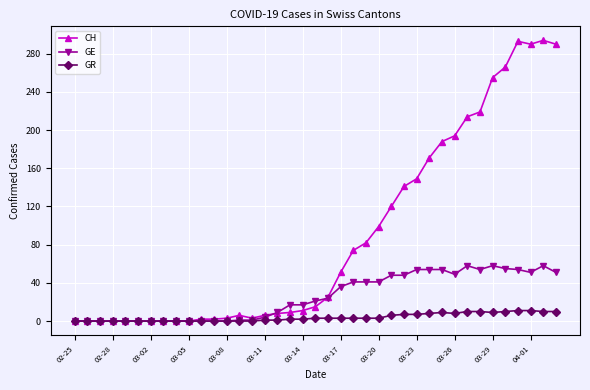

True or false: GE has more than 0 interior local peaks.

True